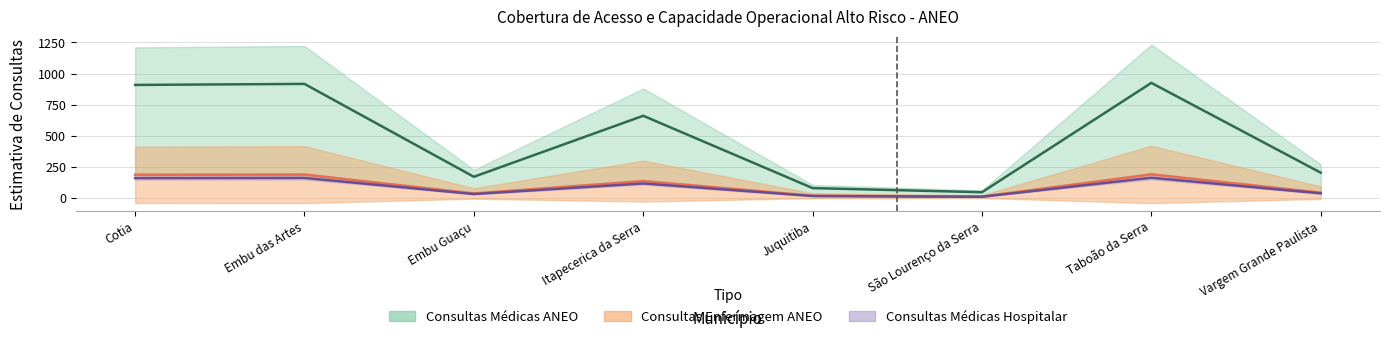

Which series changed the most between Embu Guaçu and São Lourenço da Serra?

Consultas Médicas ANEO